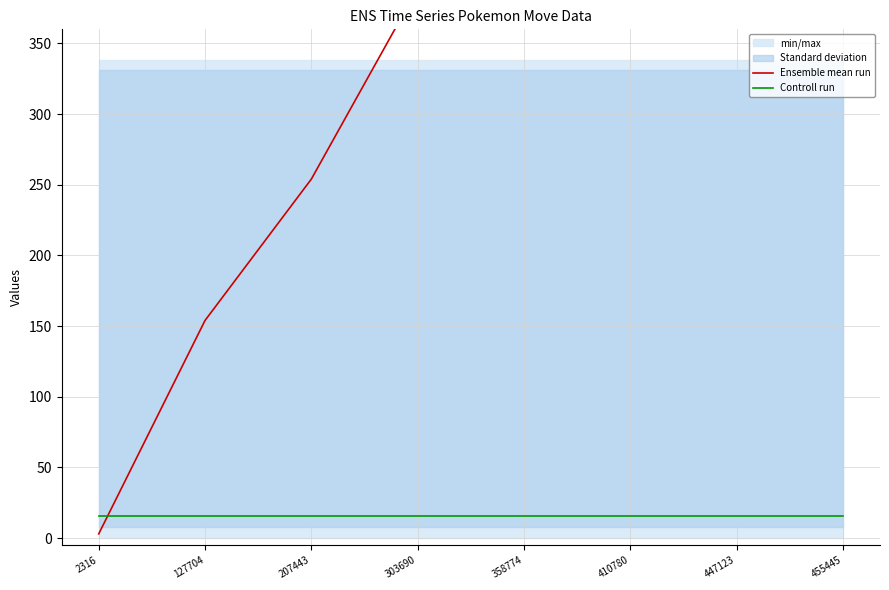

At how many categories does at least one series exceed 5188?

2